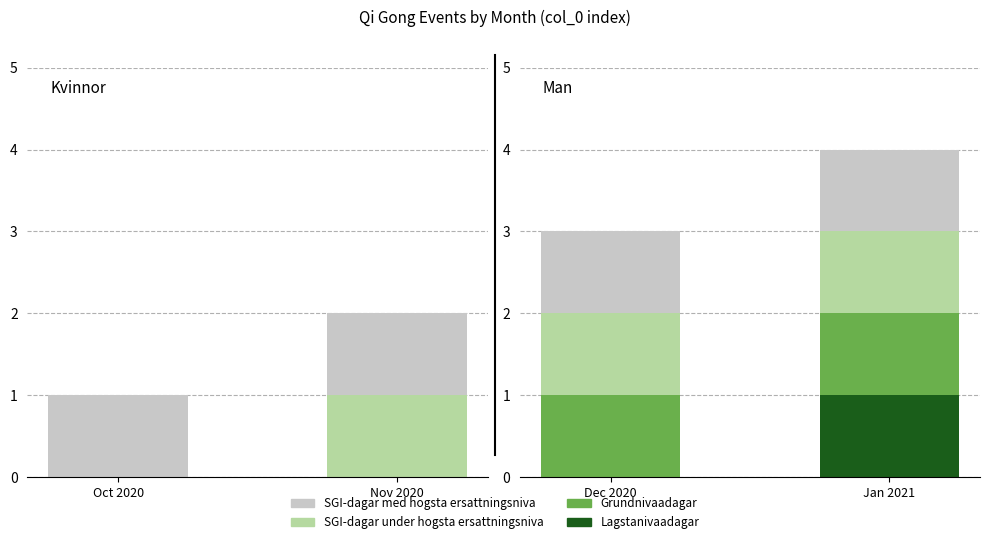

What is the minimum value for SGI-dagar med hogsta ersattningsniva?

1